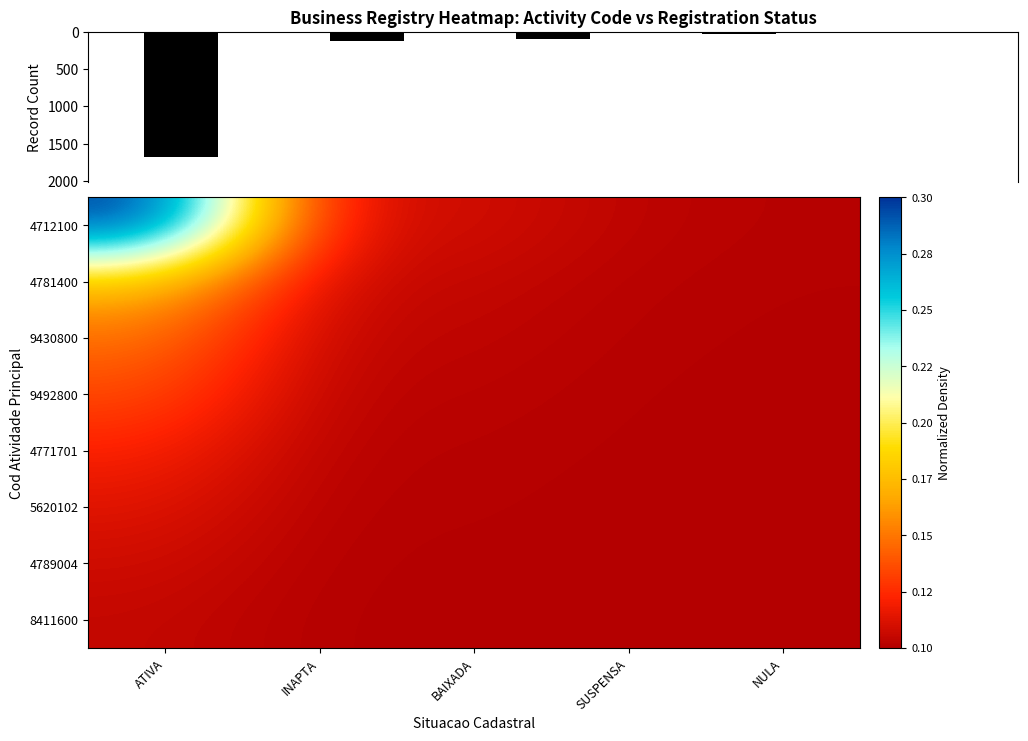

Which category has the lowest value in the 8411600 series?

SUSPENSA